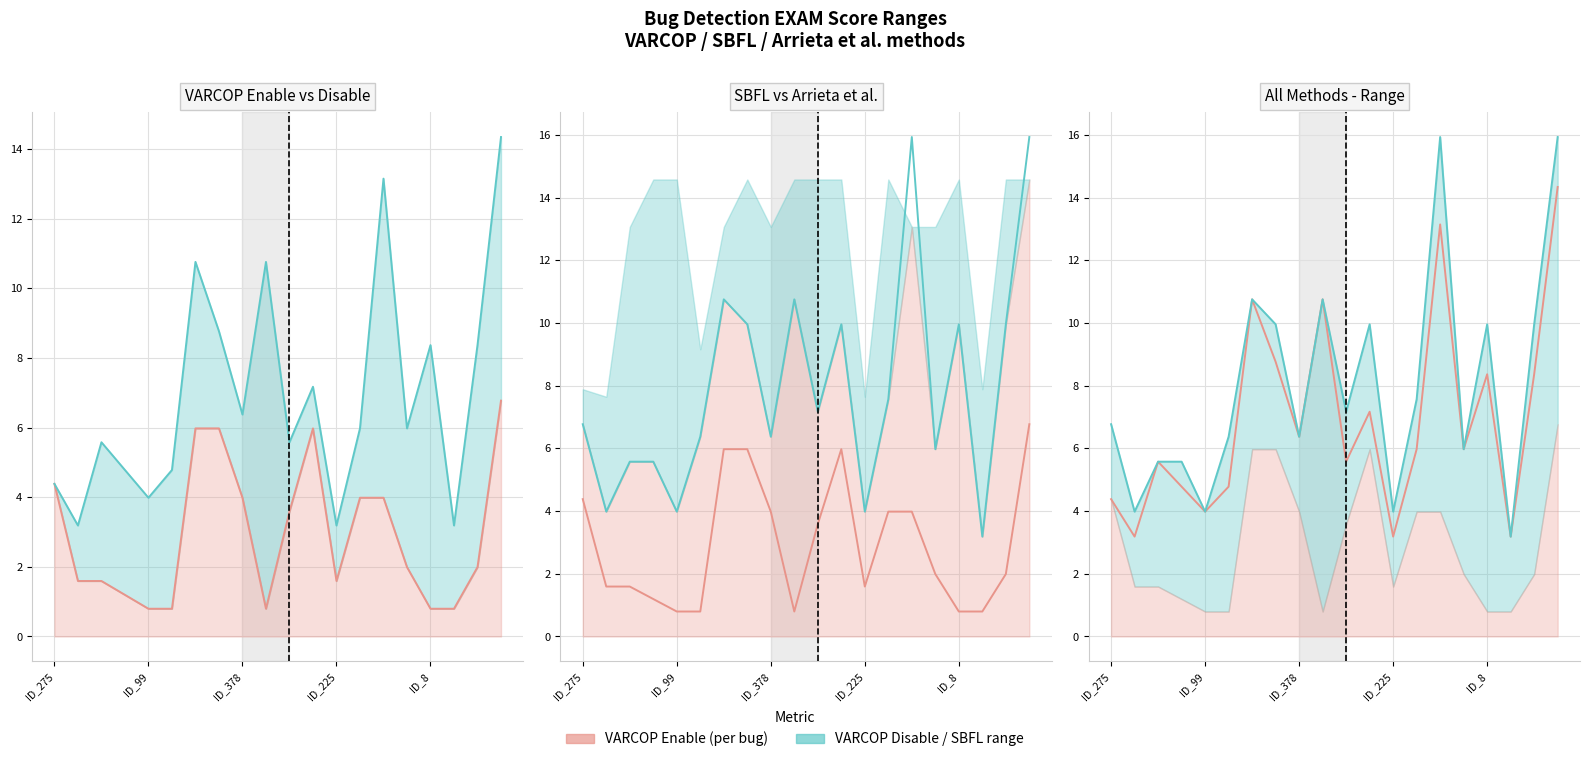

What is the average value of the SBFL:EXAM line series?

8.0